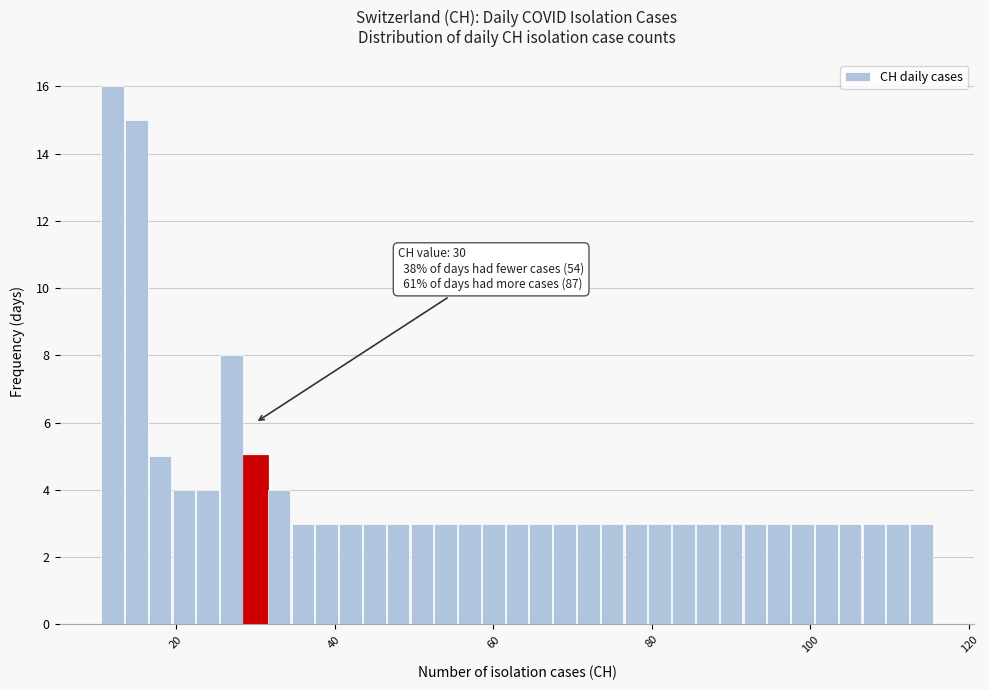

Around what value on the x-axis is the tallest bar? Give the approximate position of its centre, as read against the axis.

12